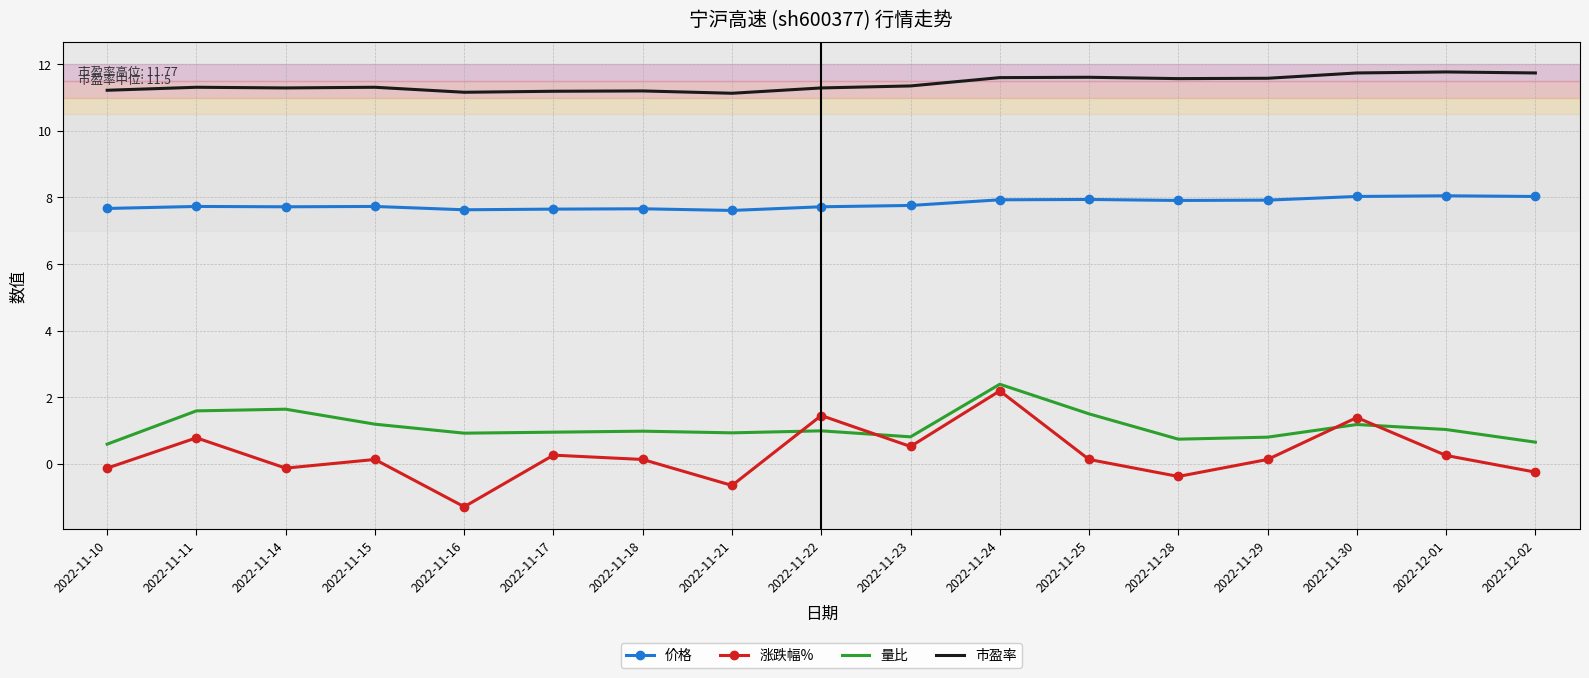

How many times do 量比 and 涨跌幅% cross each other?

4